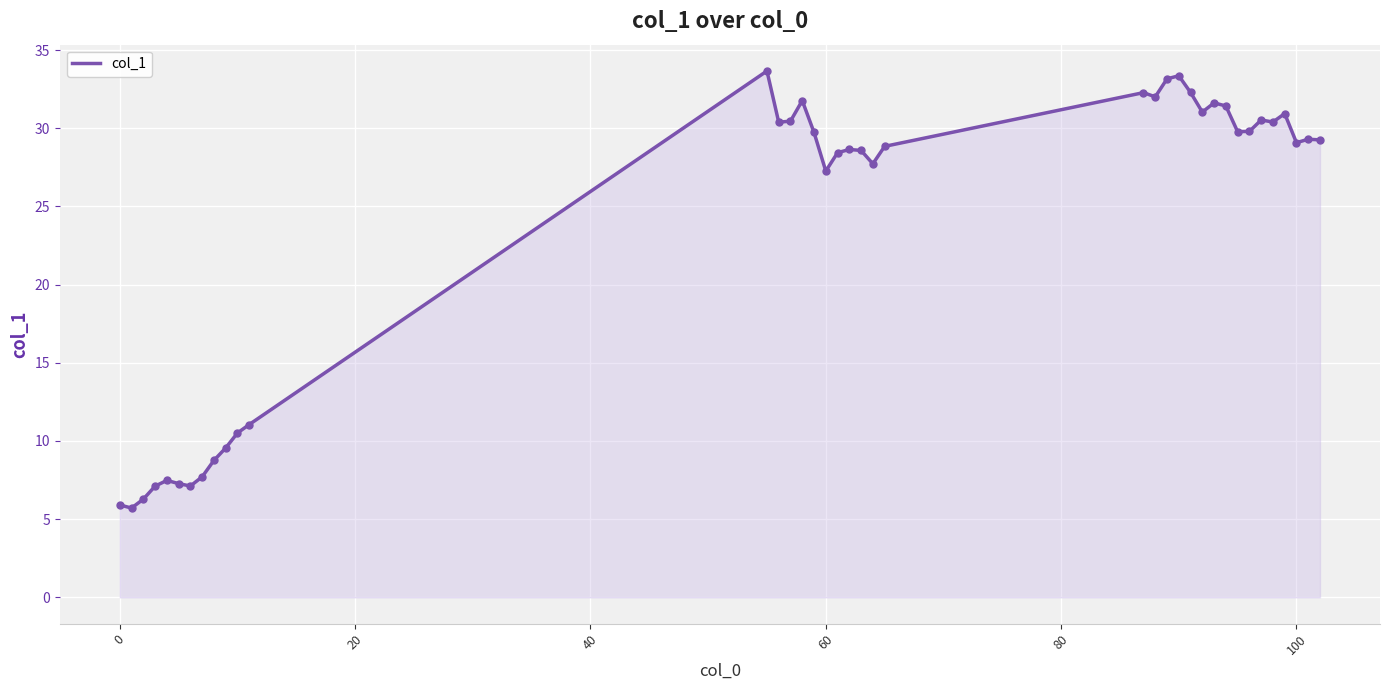

What is the greatest value displayed?

33.7